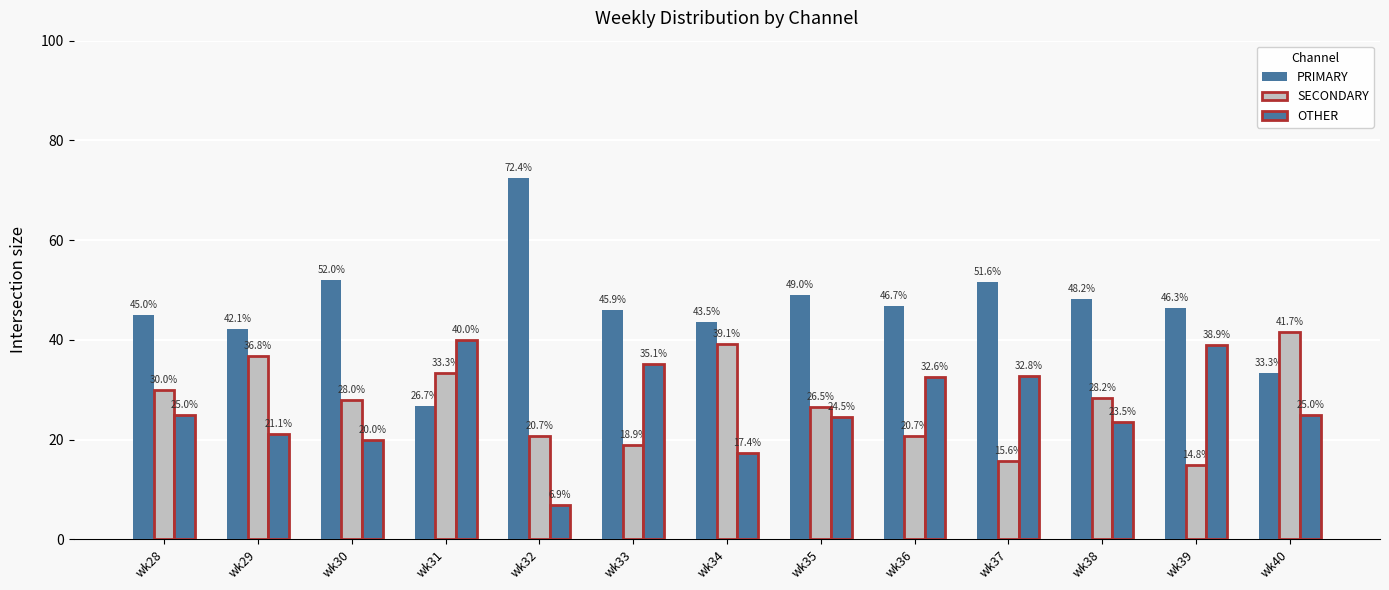

What is the difference between the maximum and minimum values in the PRIMARY series?

45.7